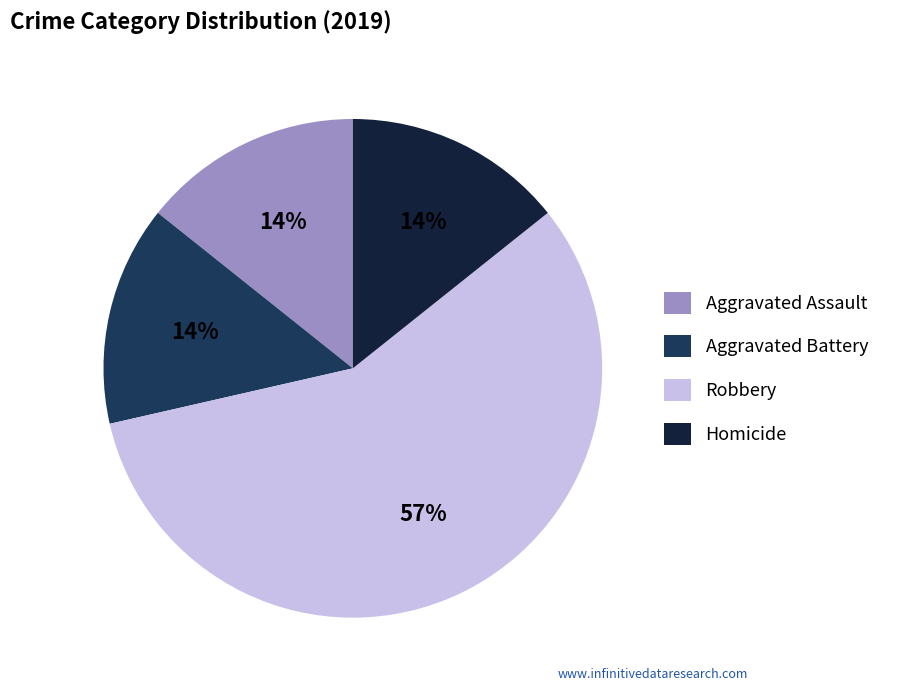

Which category has the biggest portion of the pie?

Robbery